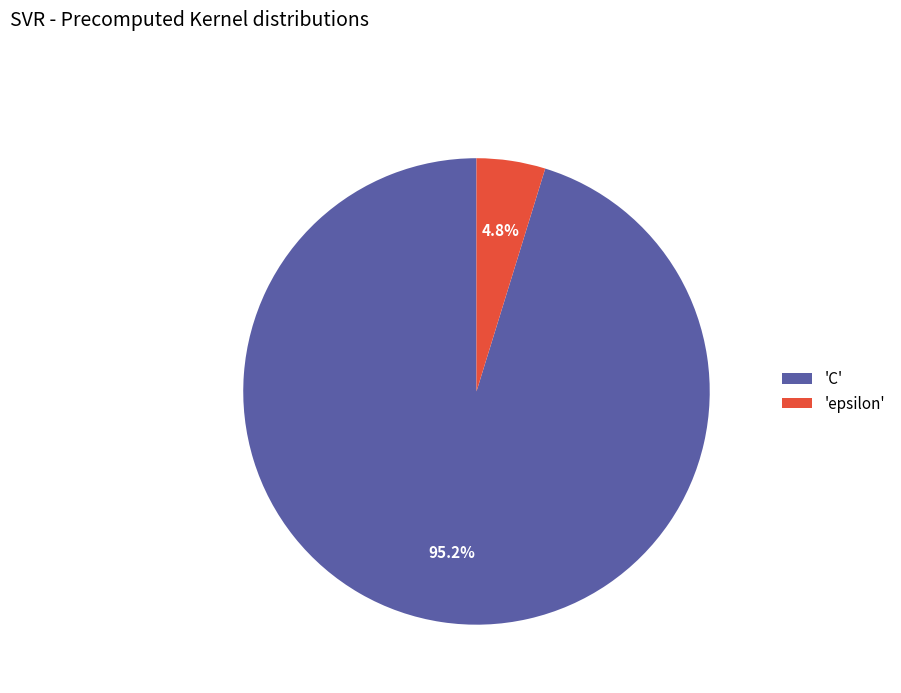

What is the smallest slice in the pie chart?

'epsilon'